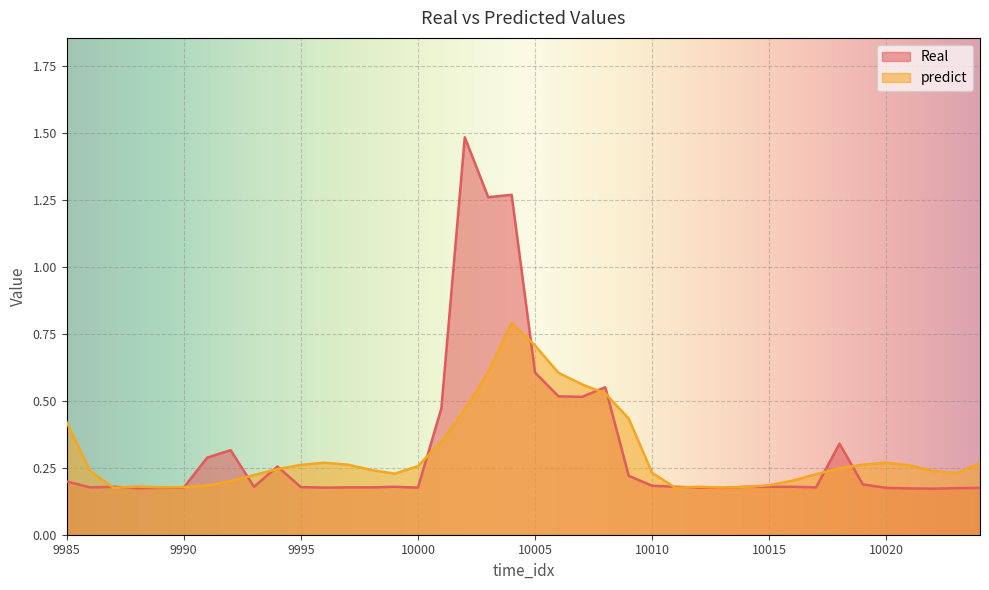

Which series has the largest total across all categories?

Real